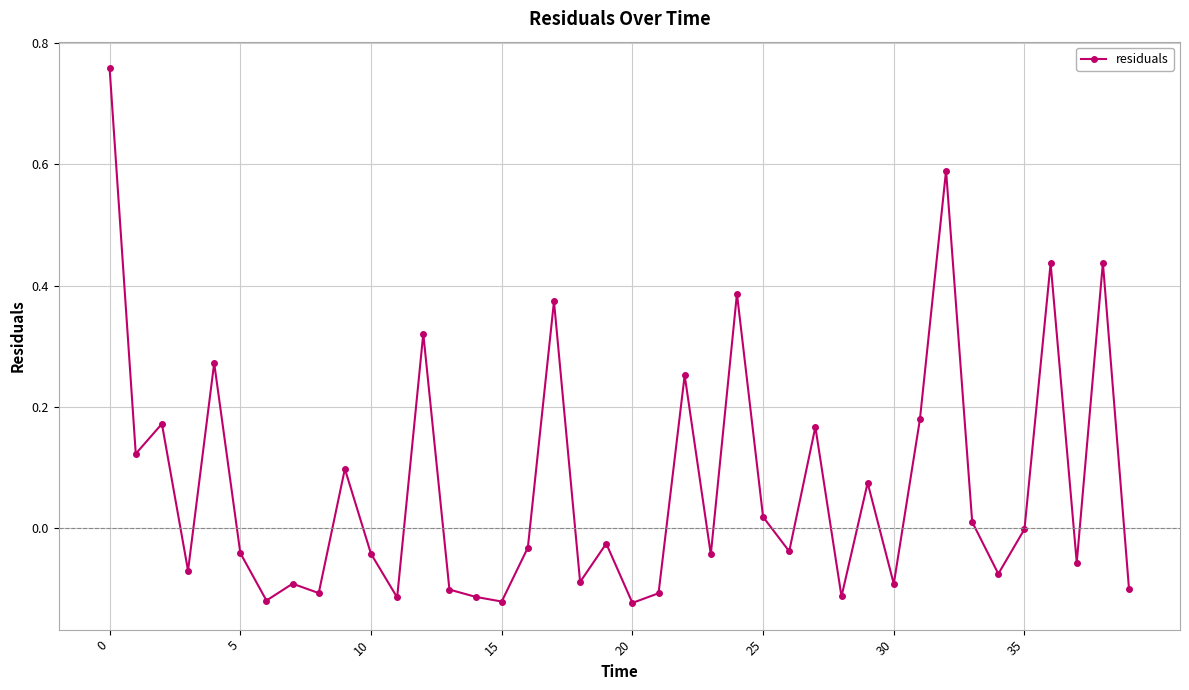

What is the sum of all values?

2.9